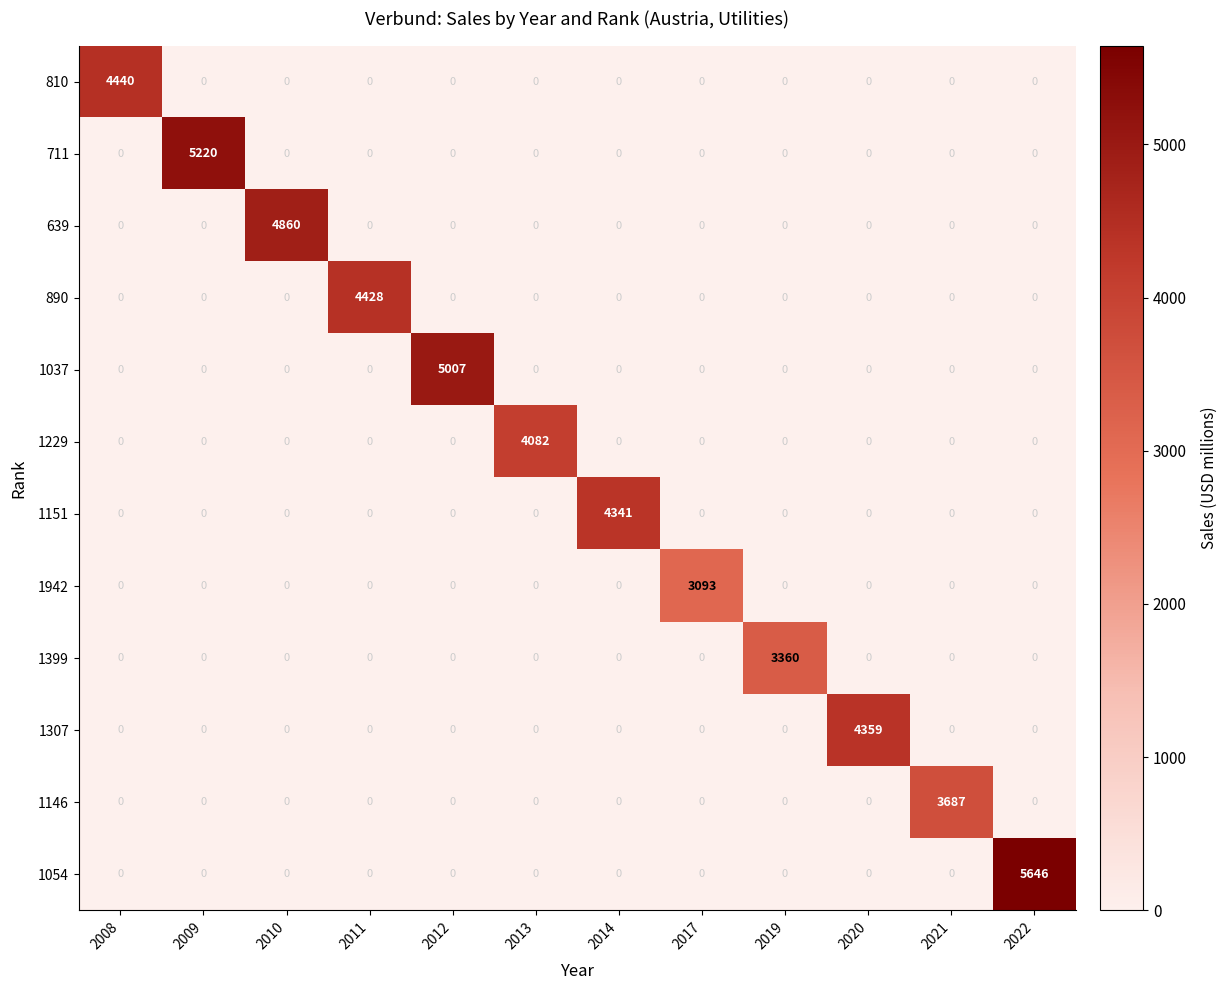

What is the difference between the 1151 values at 2020 and 2014?

4341